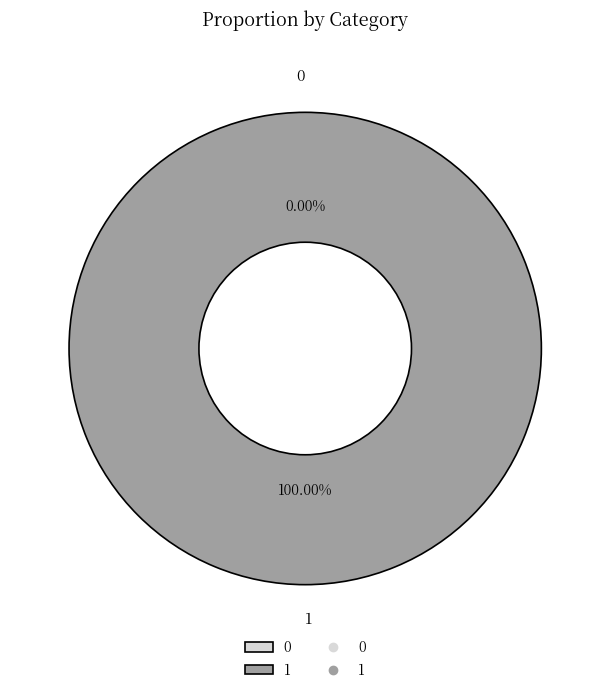

Between 1 and 0, which is larger?

1